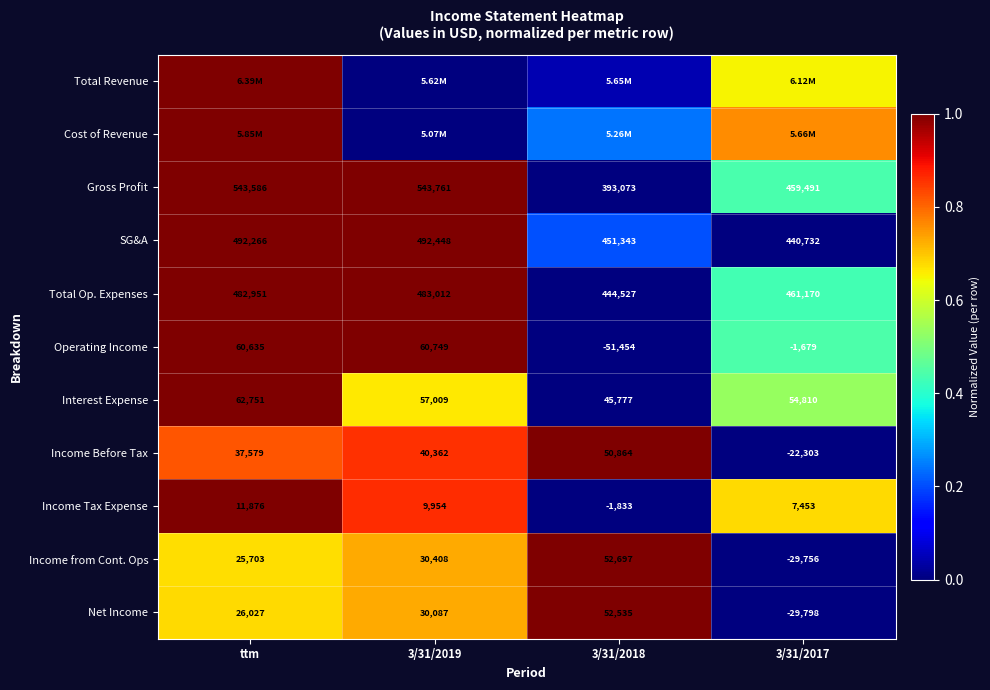

At which label does Interest Expense reach its peak?

ttm